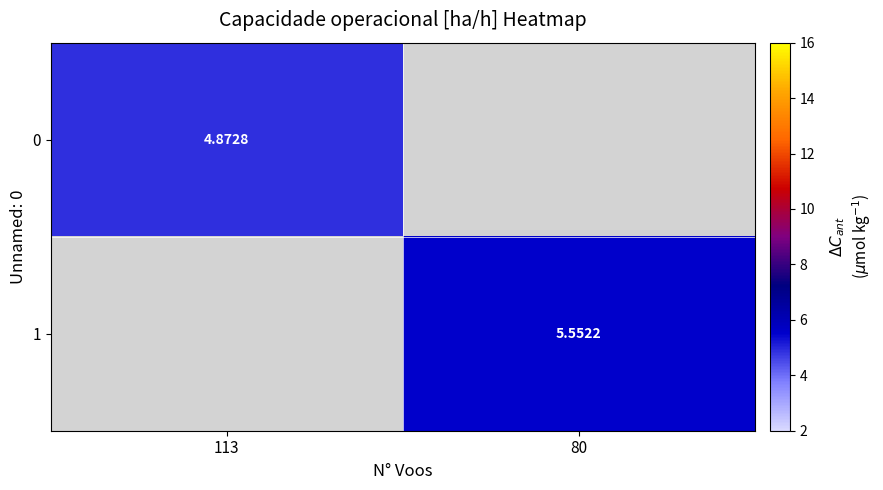

At how many categories does at least one series exceed 5?

1